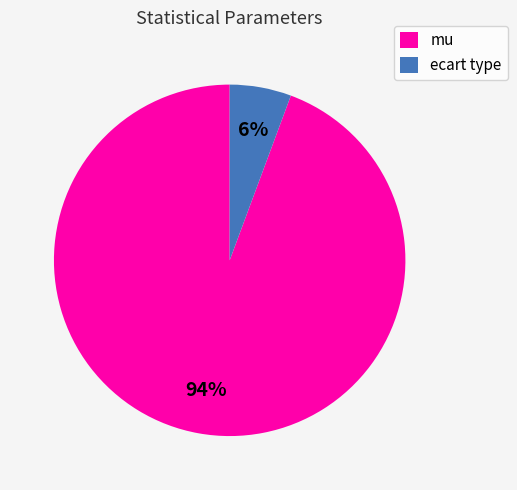

Is it true that ecart type is 1% of the pie?

False